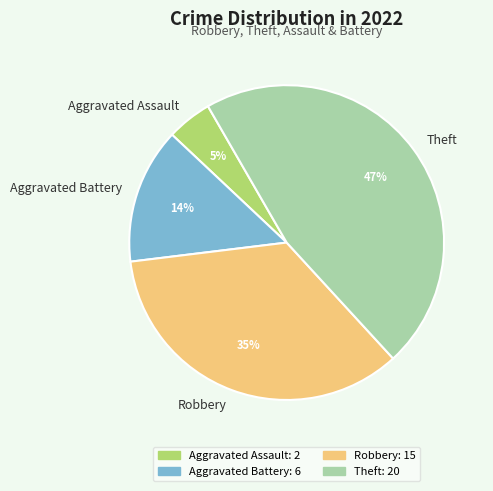

Rank the categories by value from highest to lowest.

Theft, Robbery, Aggravated Battery, Aggravated Assault